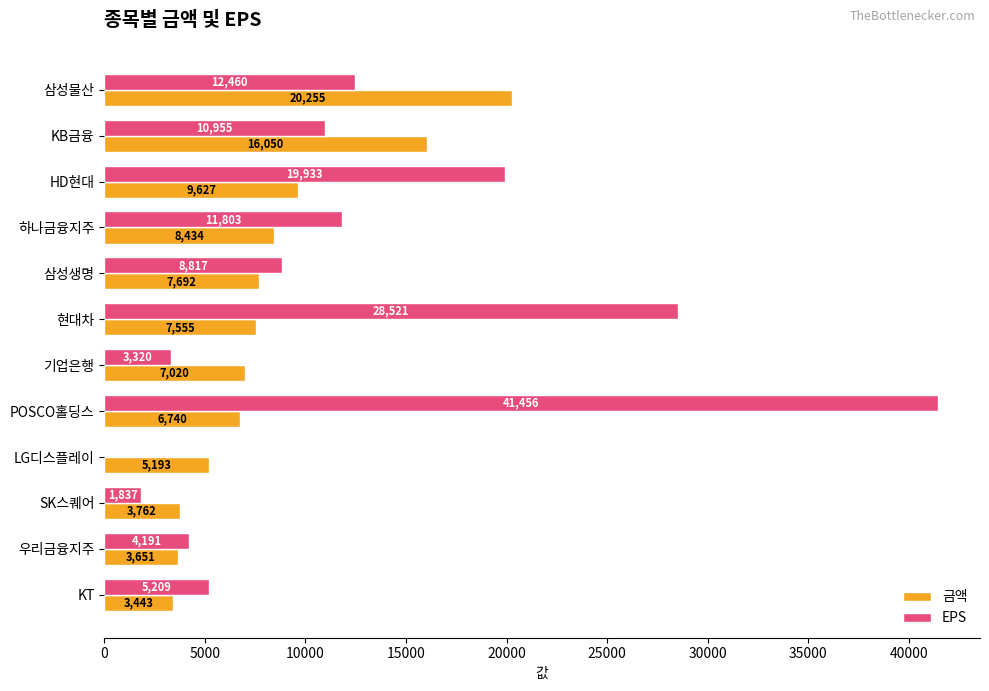

The value of EPS at 하나금융지주 is 11803. True or false?

True